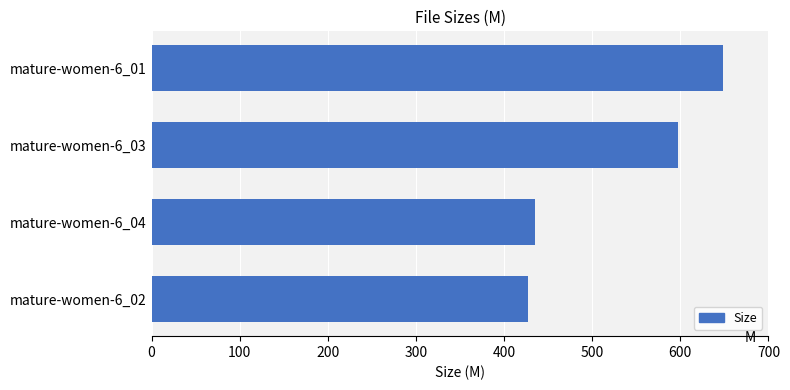

Reading bottom to top, what are all the values shown in this chart?

mature-women-6_02=427.6	mature-women-6_04=434.8	mature-women-6_03=597.2	mature-women-6_01=648.0